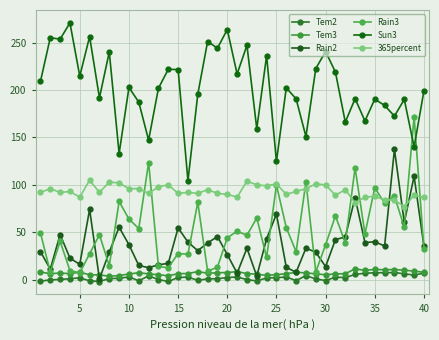

Reading right to left, transcribe all the data shown in this chart.

Tem2: 7.0	4.8	6.2	7.5	7.3	7.3	6.8	5.5	2.2	2.6	-0.9	0.7	4.3	-1.0	2.8	2.1	1.8	-1.3	0.0	2.9	2.2	1.0	0.8	-0.7	2.7	2.3	-1.9	0.1	4.0	-1.2	2.9	1.4	1.2	-2.0	-1.2	1.9	1.0	0.2	-0.2	-1.6
Tem3: 7.8	9.0	10.0	10.7	10.4	10.8	9.8	11.4	6.3	6.1	5.2	6.1	7.2	7.7	6.3	5.3	4.5	5.8	6.4	8.5	7.5	7.3	6.8	8.5	6.5	6.3	4.1	5.2	6.1	7.3	6.0	4.3	3.6	5.1	5.1	7.9	6.3	7.0	6.3	8.1
Rain2: 35.1	109.1	60.5	137.5	35.5	40.0	39.1	86.6	45.0	42.3	13.8	28.9	33.3	7.7	13.1	69.2	43.2	3.7	33.2	6.8	26.5	45.5	38.7	30.6	39.6	54.6	17.2	15.7	12.6	15.0	36.9	55.3	29.1	0.8	74.1	16.2	22.7	47.6	11.1	29.6
Rain3: 32.4	171.9	55.2	88.4	80.7	96.9	48.2	118.0	38.9	67.3	36.8	8.2	103.2	29.4	54.9	99.8	23.5	65.1	46.8	51.1	44.1	13.2	8.9	81.7	26.8	27.6	12.5	14.0	123.5	53.9	63.9	82.5	14.6	47.4	27.3	7.2	9.6	40.5	7.9	49.5
Sun3: 199.2	140.0	190.1	172.5	183.8	190.4	167.4	190.9	166.2	218.9	240.6	222.7	150.9	190.7	202.3	124.7	236.2	159.2	247.2	216.9	263.8	244.2	251.2	195.5	104.3	221.6	221.9	201.9	147.1	187.3	202.7	133.0	240.2	191.8	256.3	214.7	270.8	253.7	255.2	209.1
365percent: 87.0	89.0	77.0	84.0	84.0	88.0	87.0	81.0	95.0	89.0	100.0	101.0	96.0	93.0	90.0	101.0	99.0	100.0	104.0	87.0	90.0	91.0	95.0	91.0	92.0	91.0	100.0	98.0	91.0	96.0	96.0	102.0	103.0	92.0	105.0	87.0	93.0	92.0	96.0	92.0